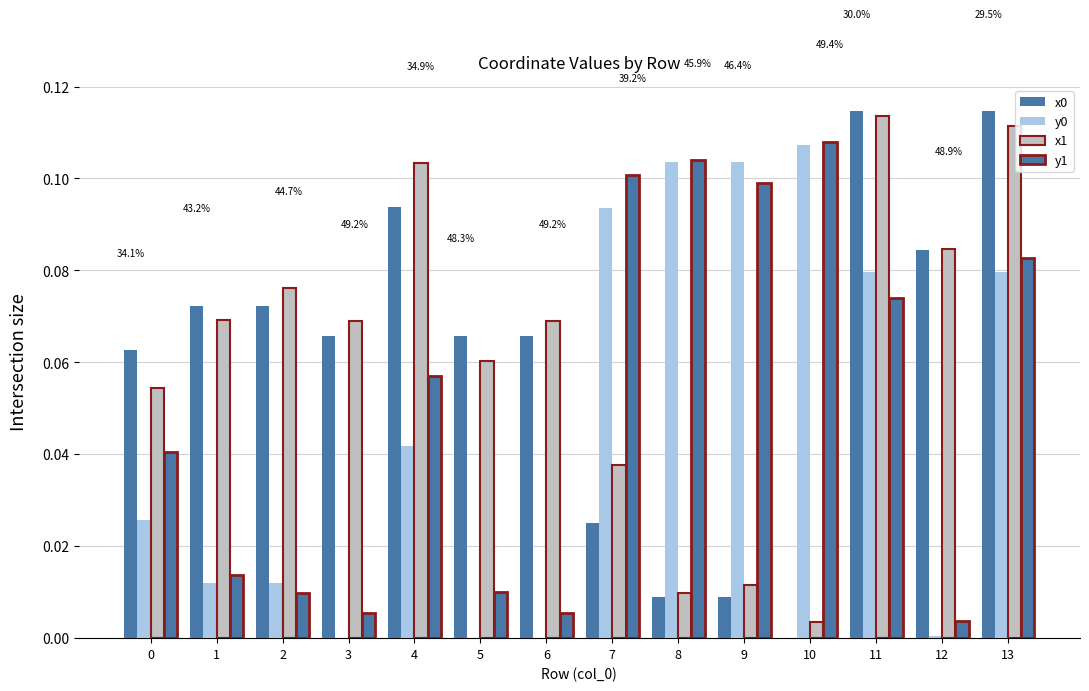

Which category has the lowest value across all series?

10